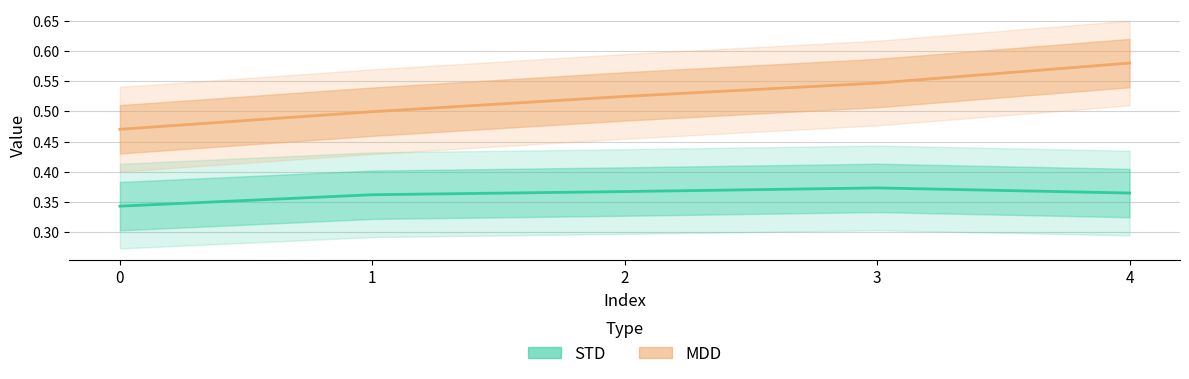

What is the sum of the MDD values at 1 and 2?

1.0